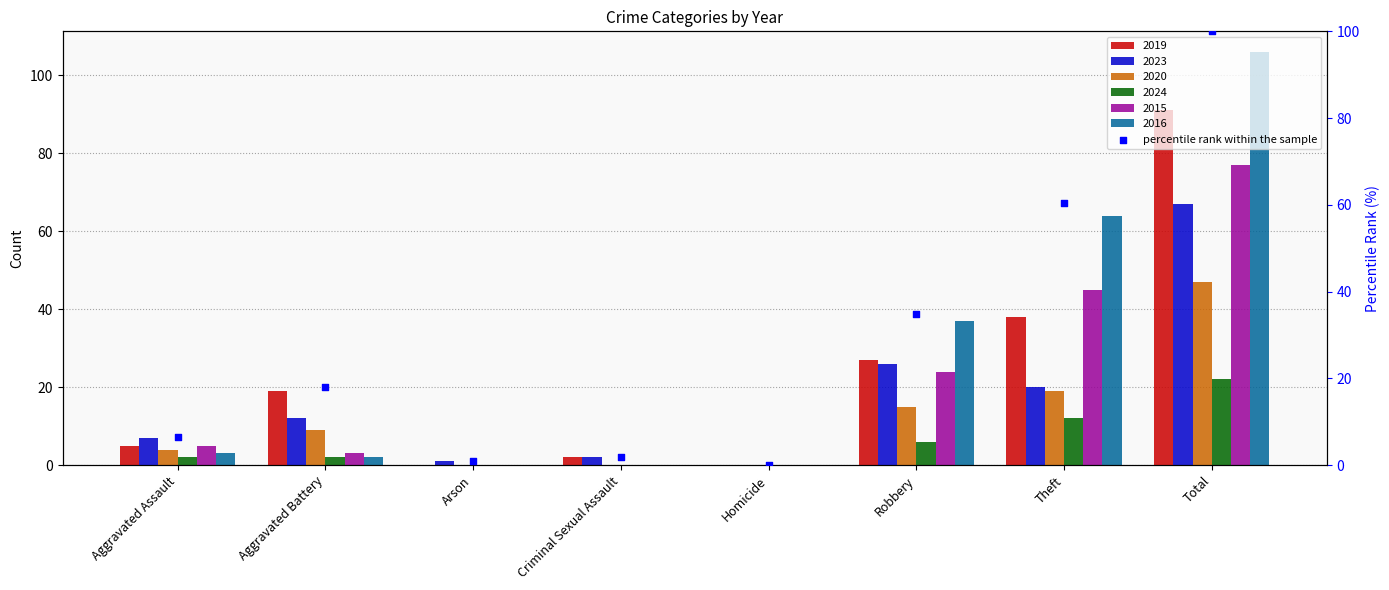

Between Theft and Total, which is larger?

Total